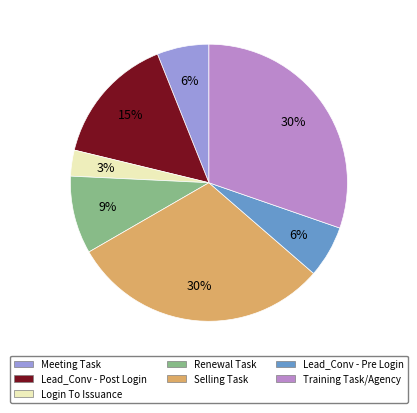

To the nearest percent, what is the average slice percentage?

14%